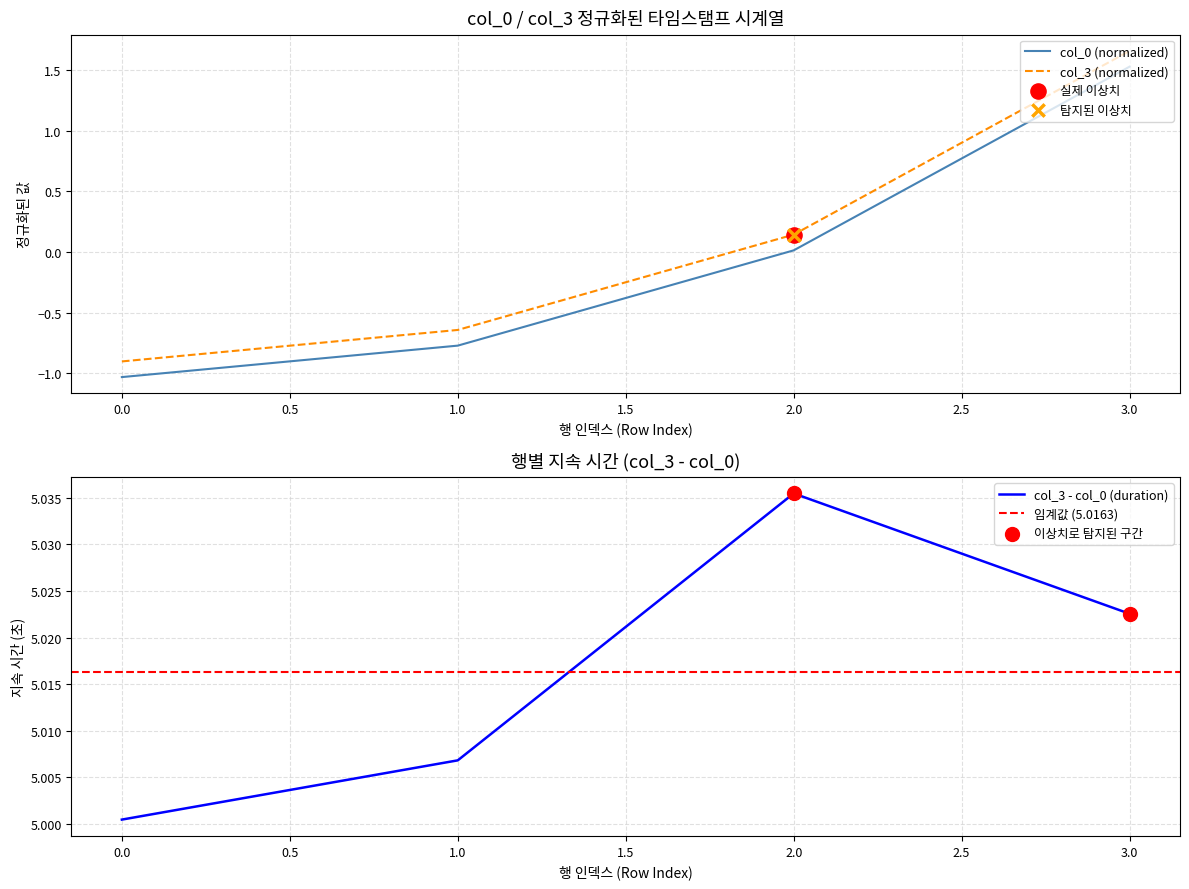

Which series has the largest Y range (max minus min)?

col_3